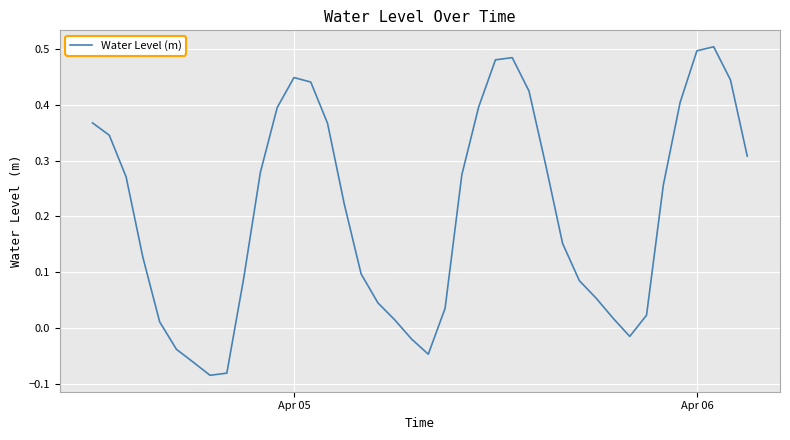

How many values are below zero?

7